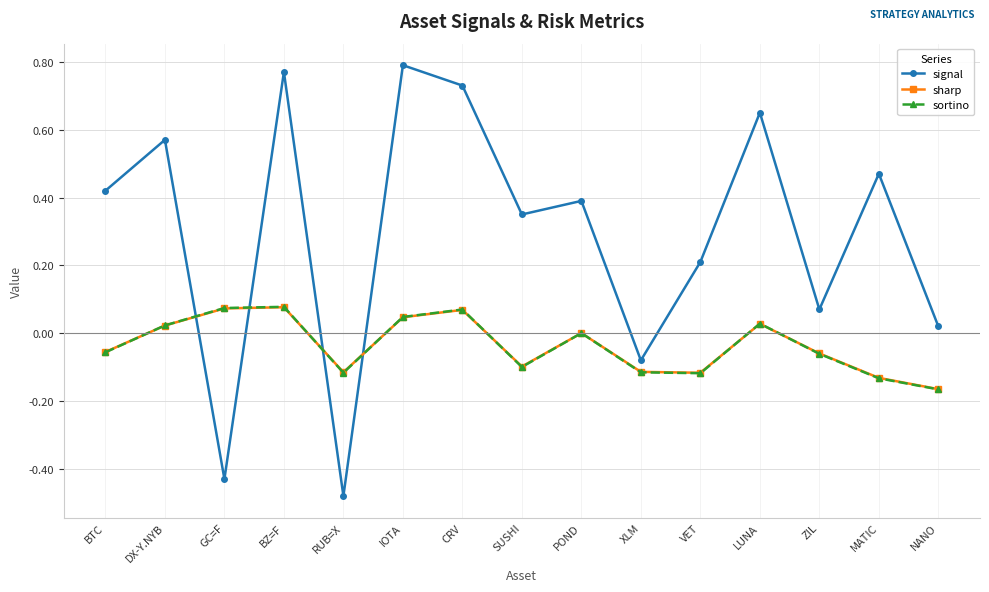

Count the number of categories in the chart.

15